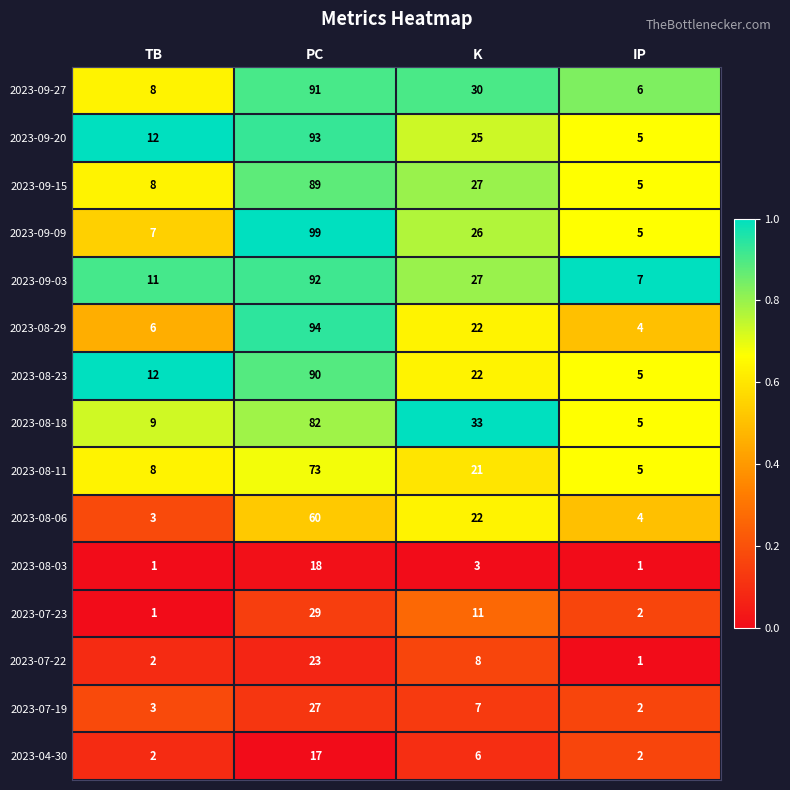

Which series has the largest range (max minus min)?

2023-09-09